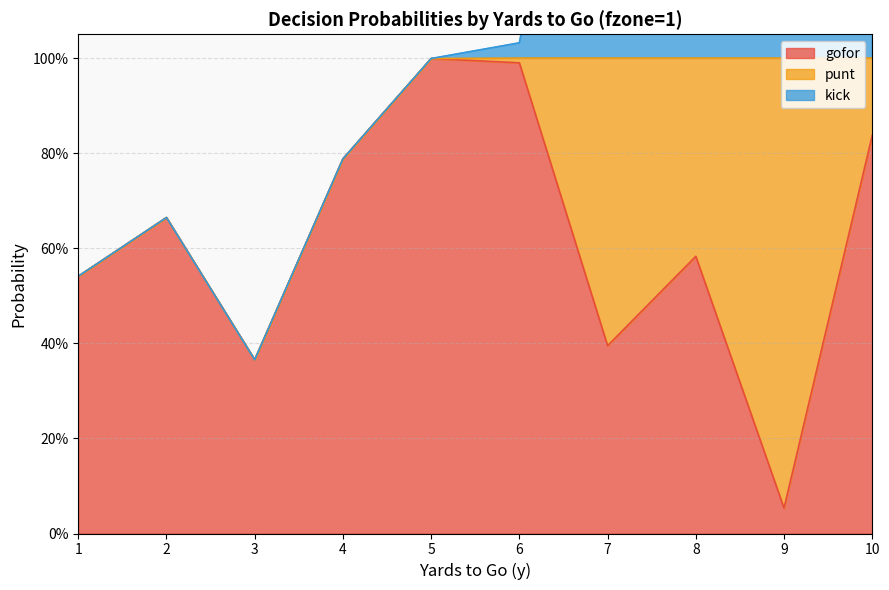

Rank the series at 4 from highest to lowest value.

gofor, punt, kick